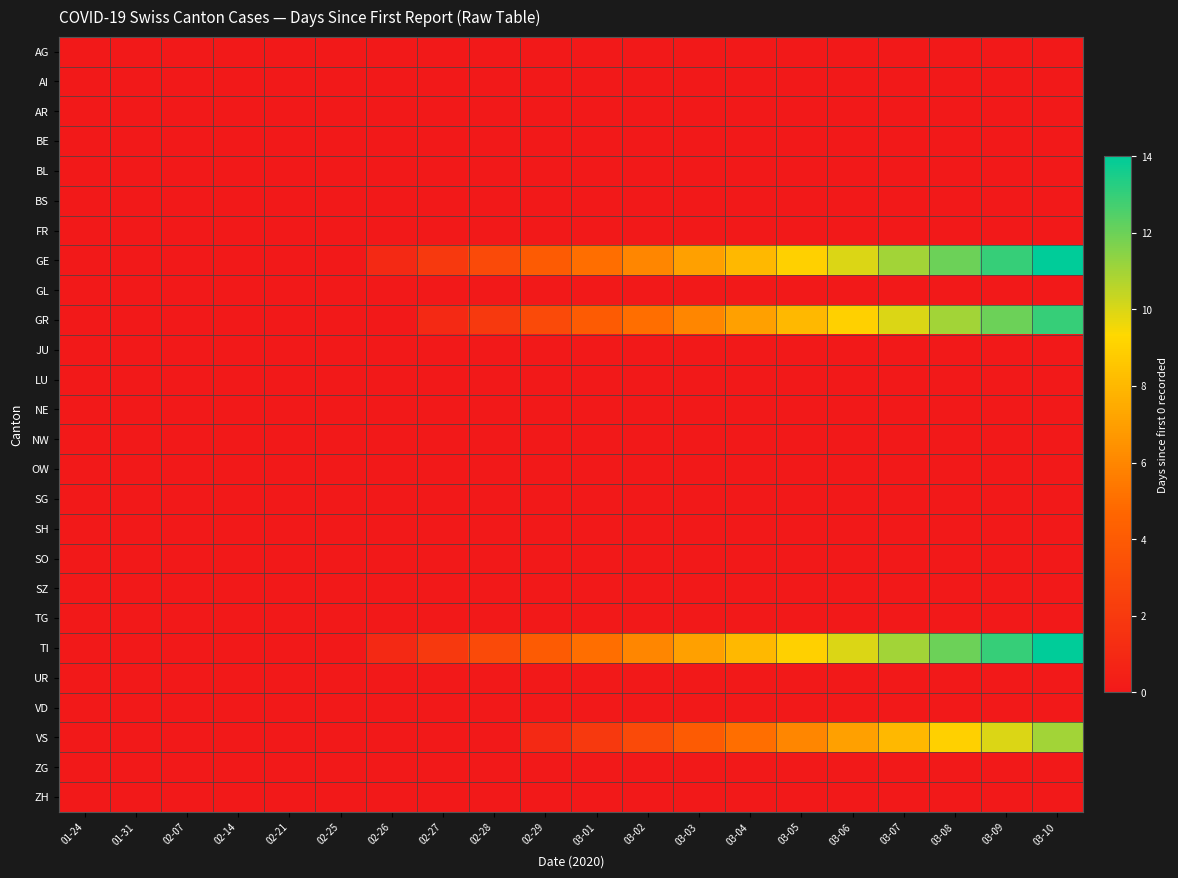

How many distinct data groups are displayed?

26